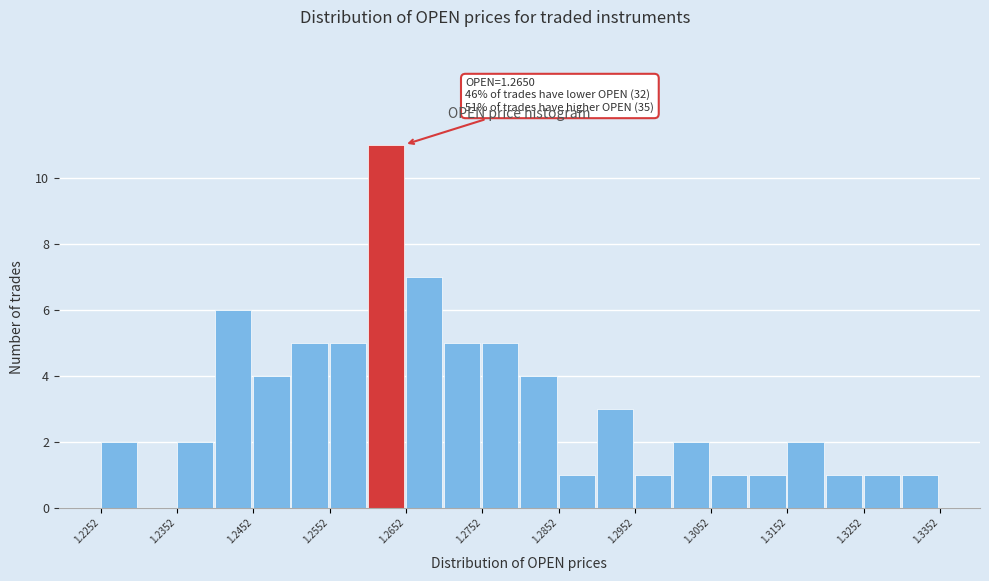

Which range on the x-axis has the tallest bar?

1.260 to 1.265